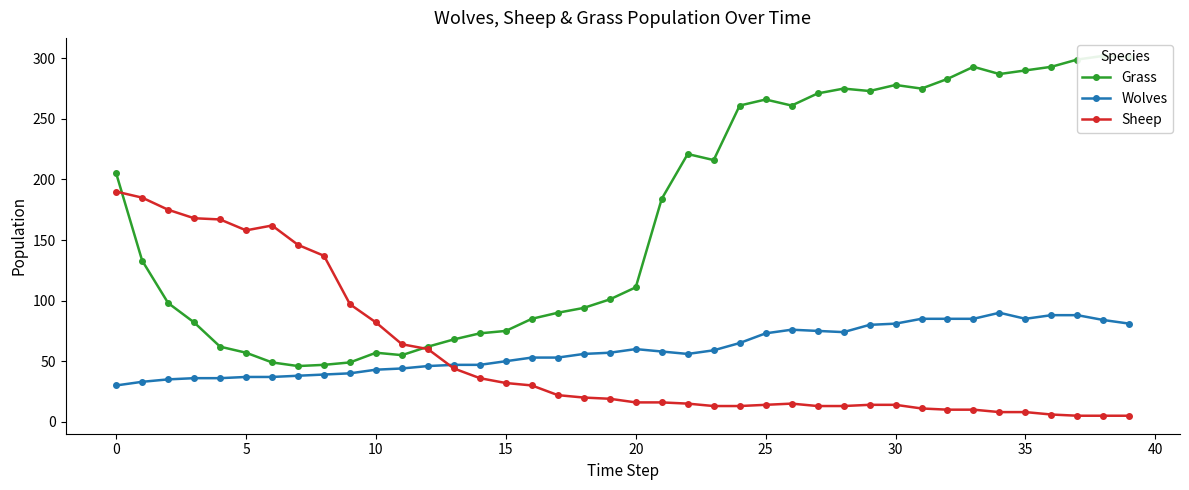

What is the highest value of the Grass series?

302